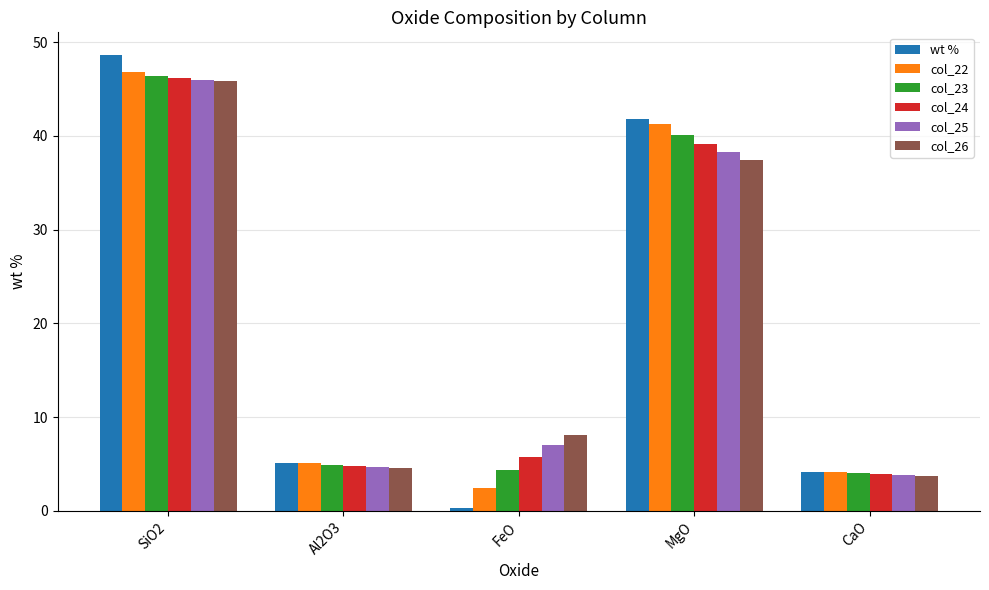

Where does the wt % series first go above 5?

SiO2